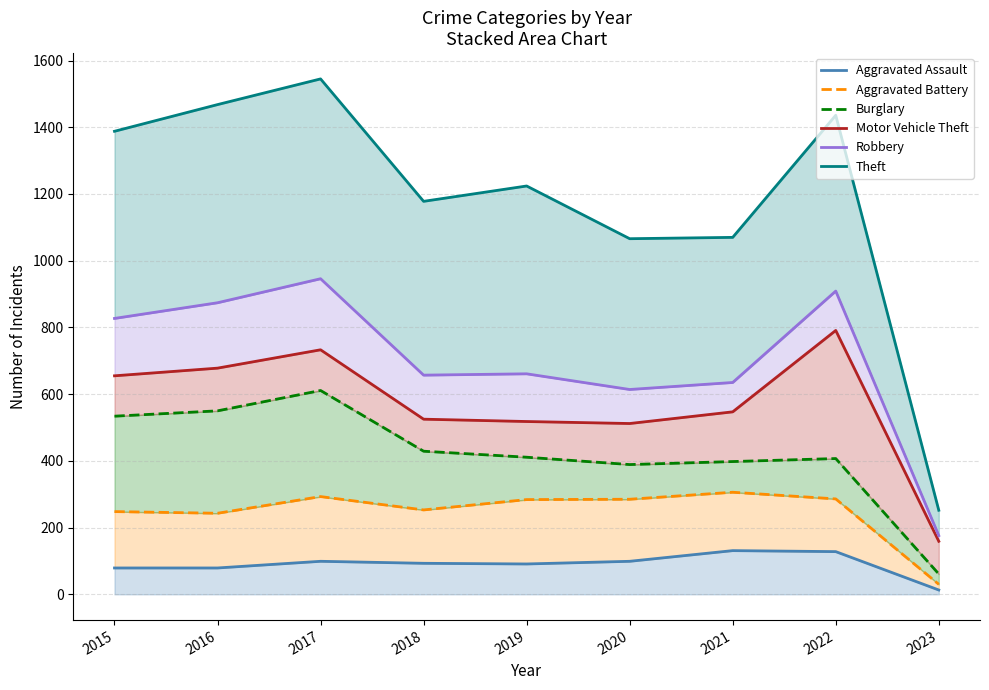

At which category does Burglary reach its first local valley?

2020